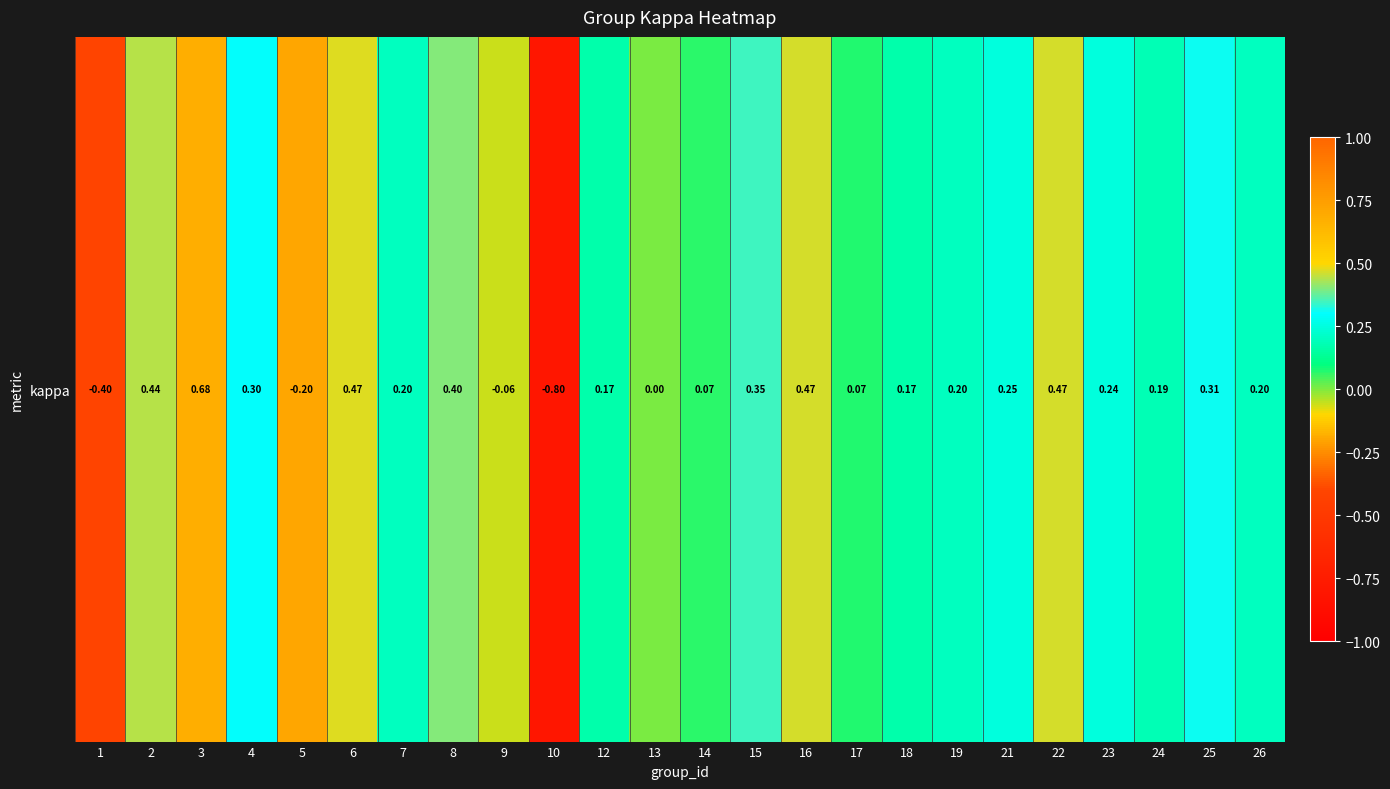

Read the value at 25.

0.3